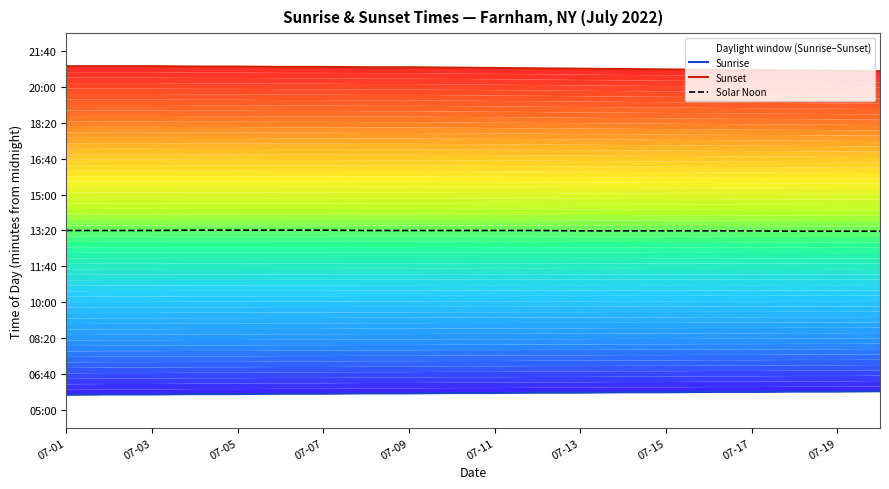

What is the spread (max minus min) of values at 07-11?

906